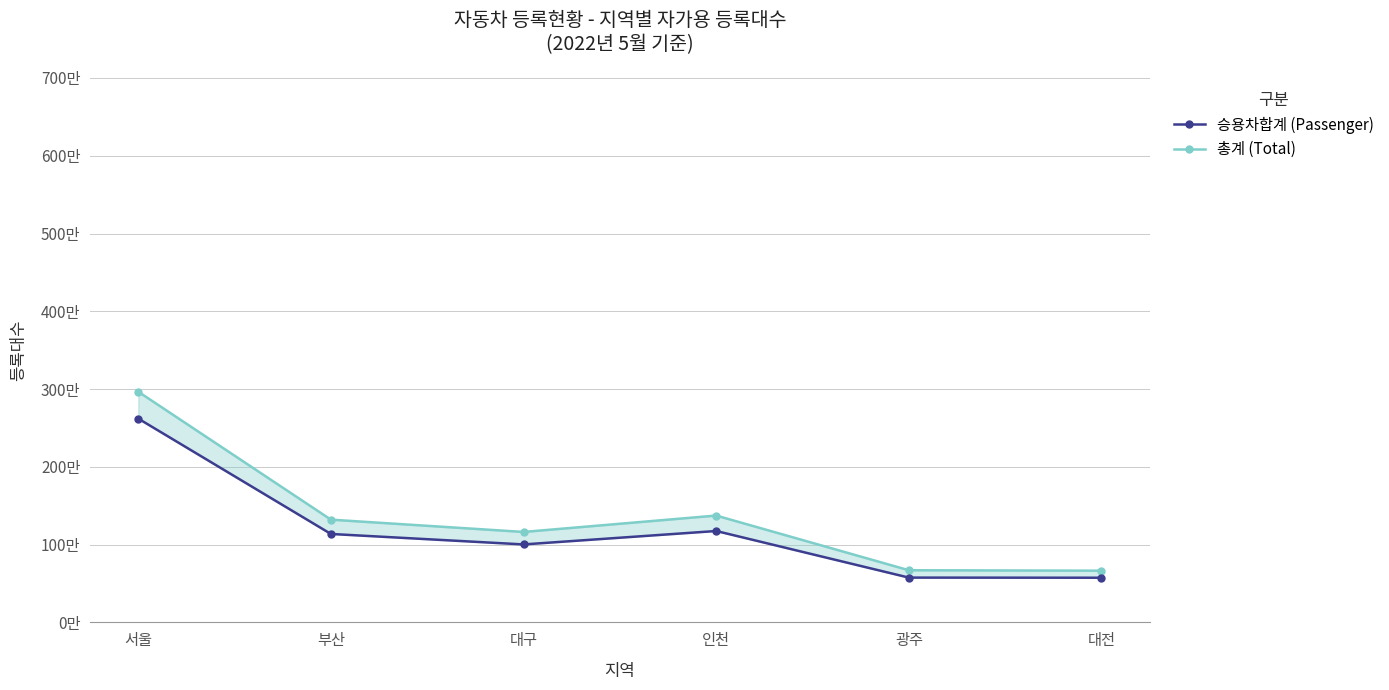

How many categories are shown in the chart?

6